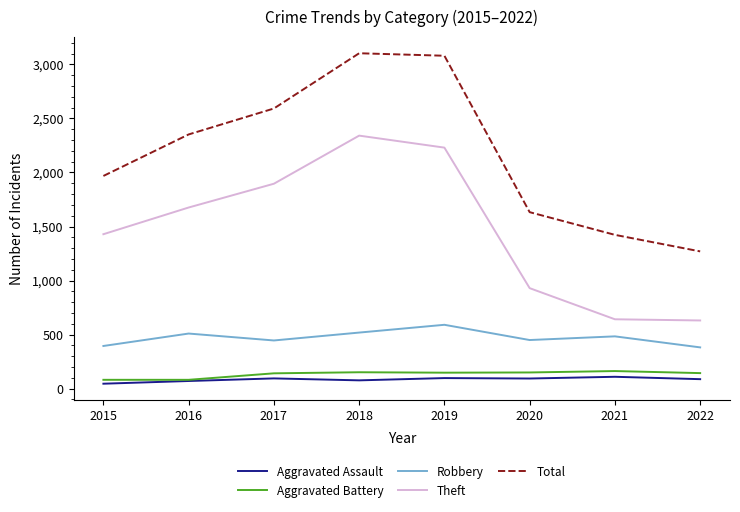

The value of Total at 2020 is 601. True or false?

False